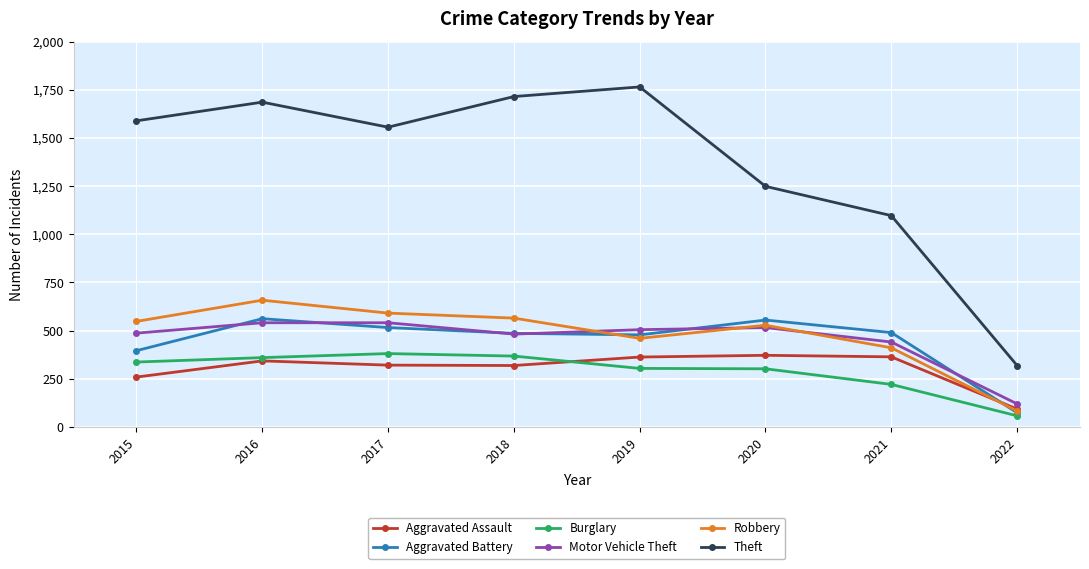

What are all the series names shown in the legend?

Aggravated Assault, Aggravated Battery, Burglary, Motor Vehicle Theft, Robbery, Theft